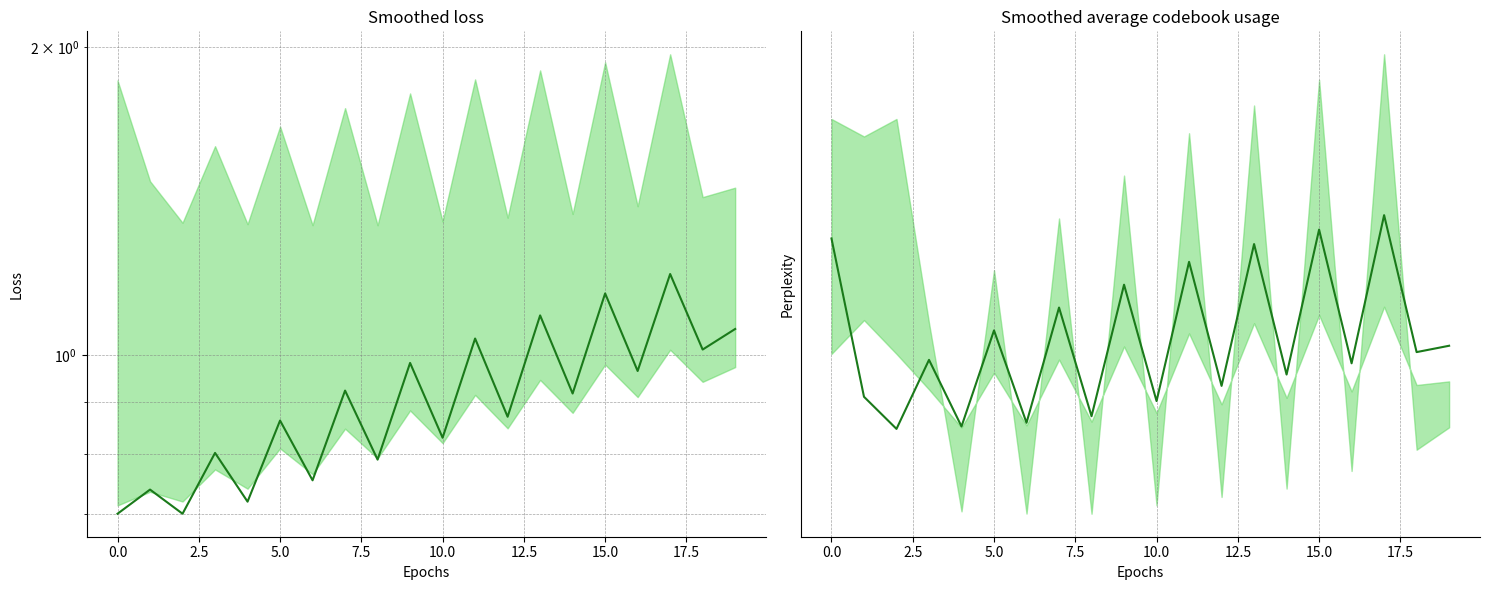

List the series in order of their overall mean, highest first.

perplexity mean, loss mean